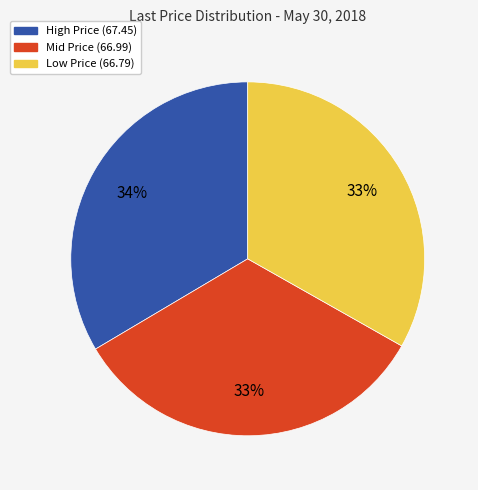

Is there a majority slice in this chart?

No